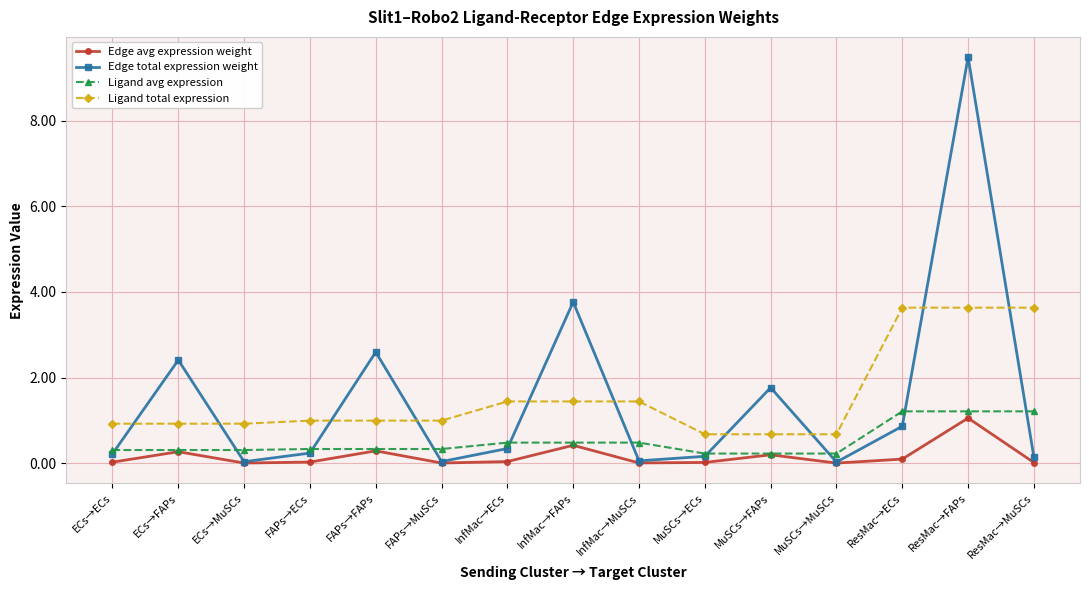

At which category is the sum across all series the highest?

ResMac→FAPs